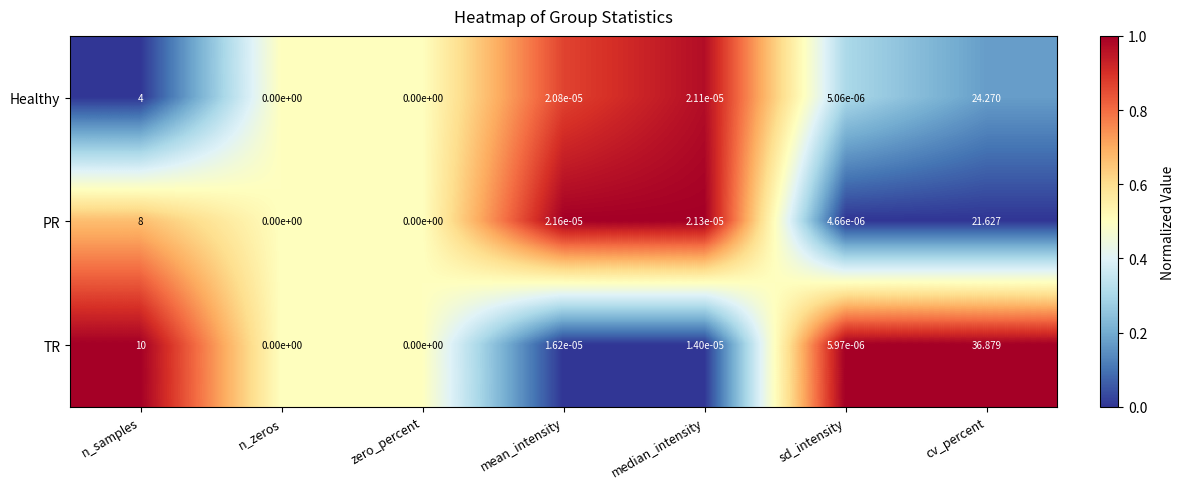

Rank the series by their maximum value, from highest to lowest.

TR, Healthy, PR